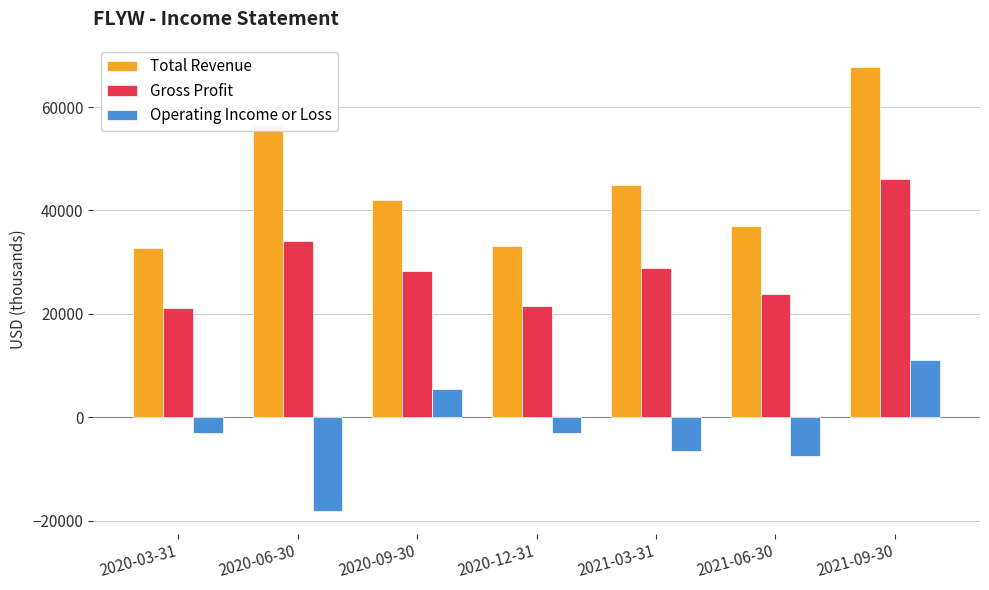

Where is Gross Profit nearest to the value 33600?

2020-06-30